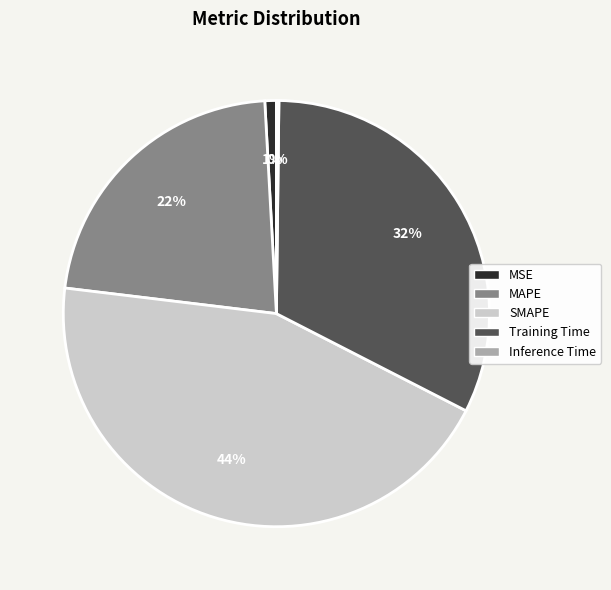

Is the sum of SMAPE and Training Time greater than half?

Yes